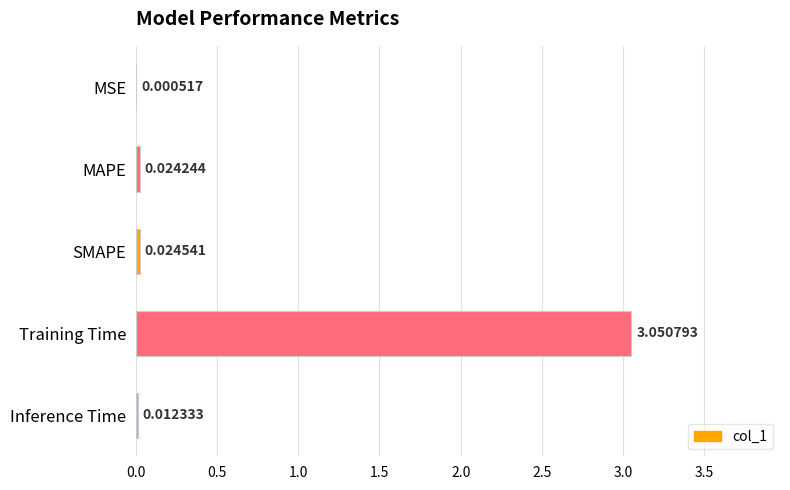

Between Training Time and SMAPE, which is larger?

Training Time